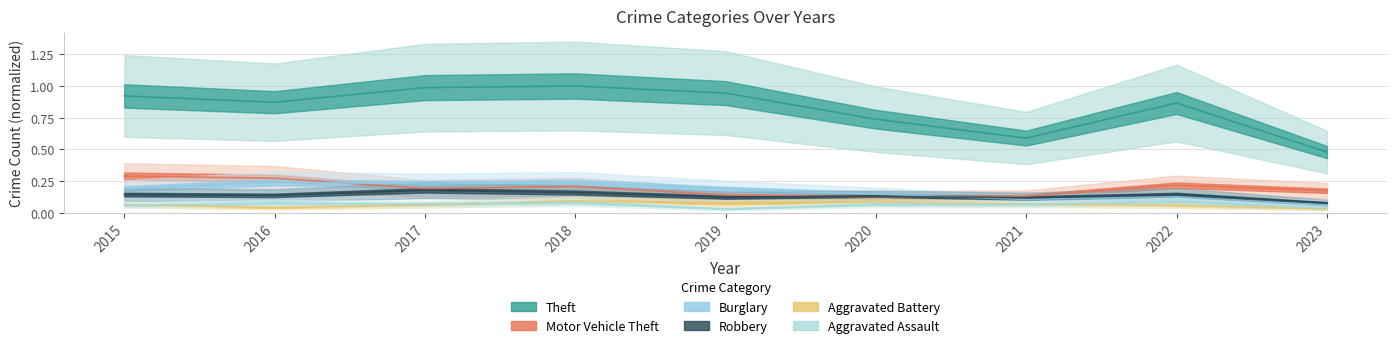

What is the value of the Theft point at the 3rd from the left?

1.0